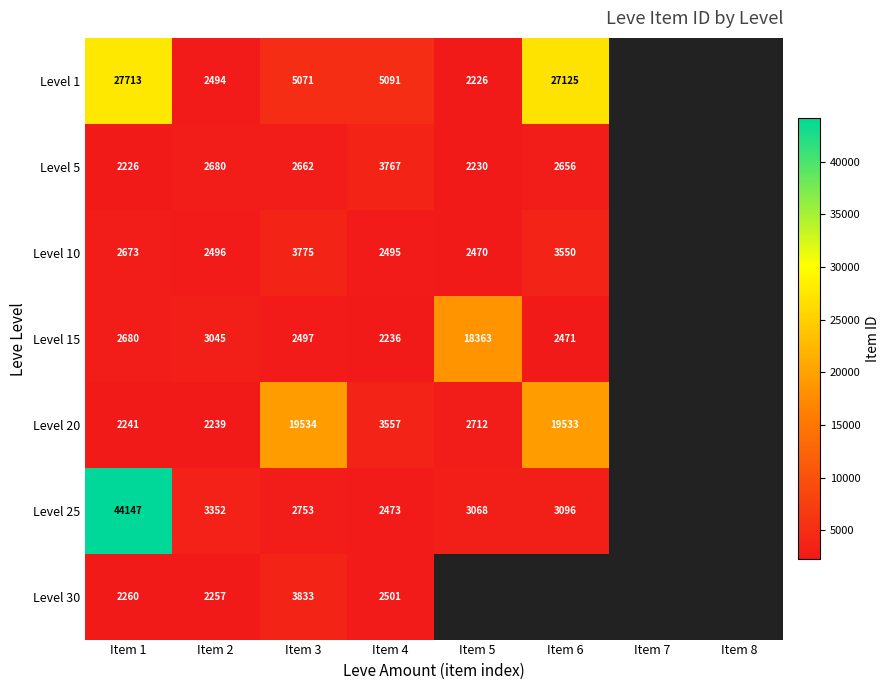

What is the sum of the Level 10 values at Item 5 and Item 4?

4965